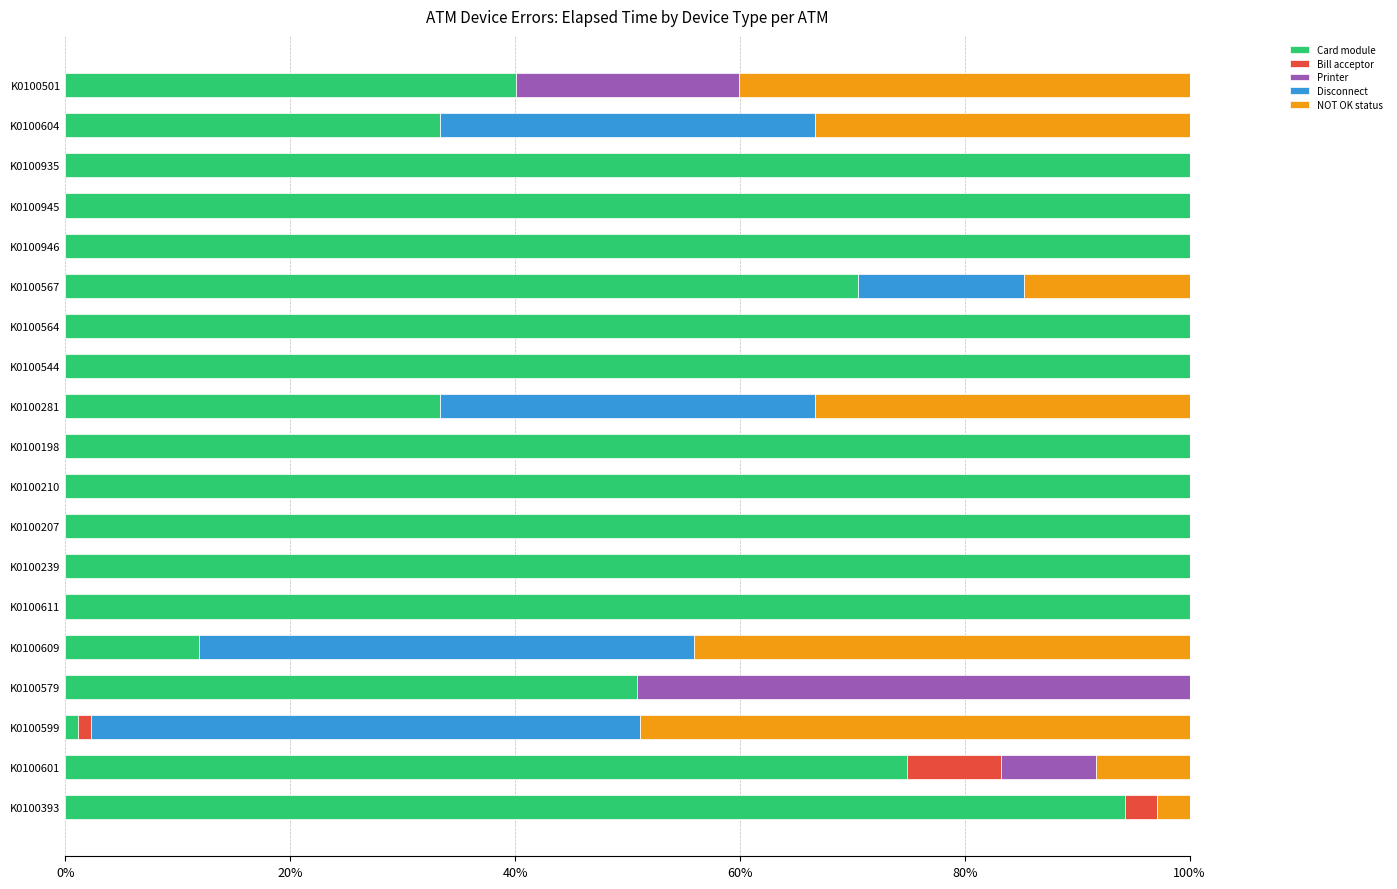

What is the highest value of the Card module series?

100.0